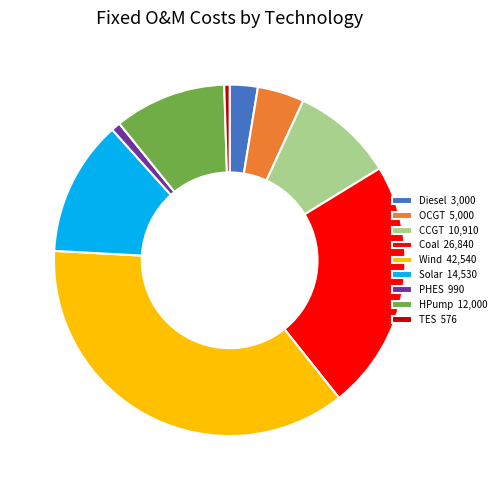

Count the number of slices in the pie.

9